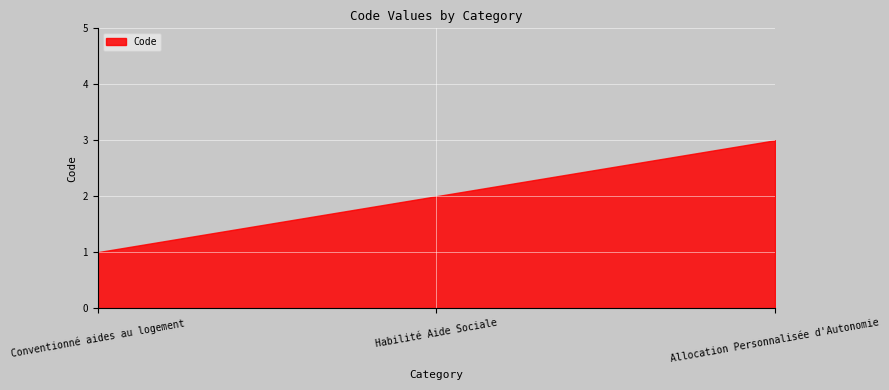

What is the label of the 2nd point from the right?

Habilité Aide Sociale